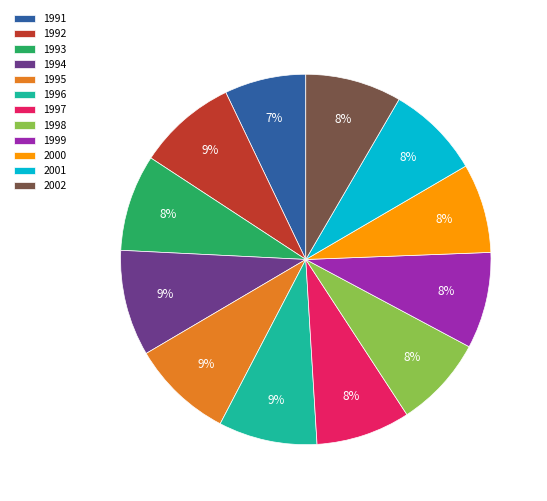

To the nearest percent, what percentage of the pie is 1994?

9%